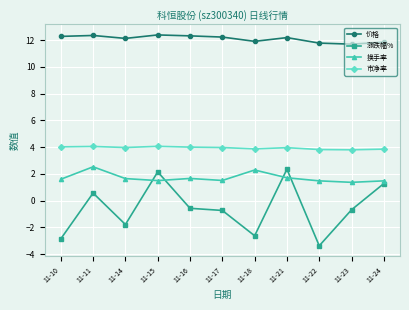

What is the total value across all series at 11-22?

13.7